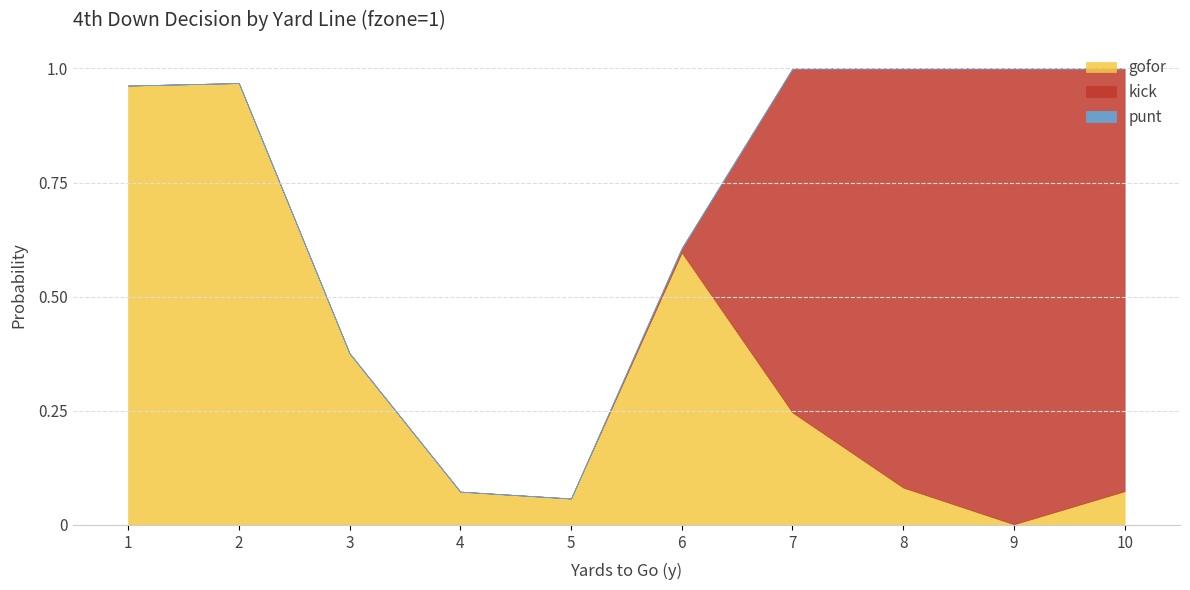

True or false: punt and kick cross at least once.

False